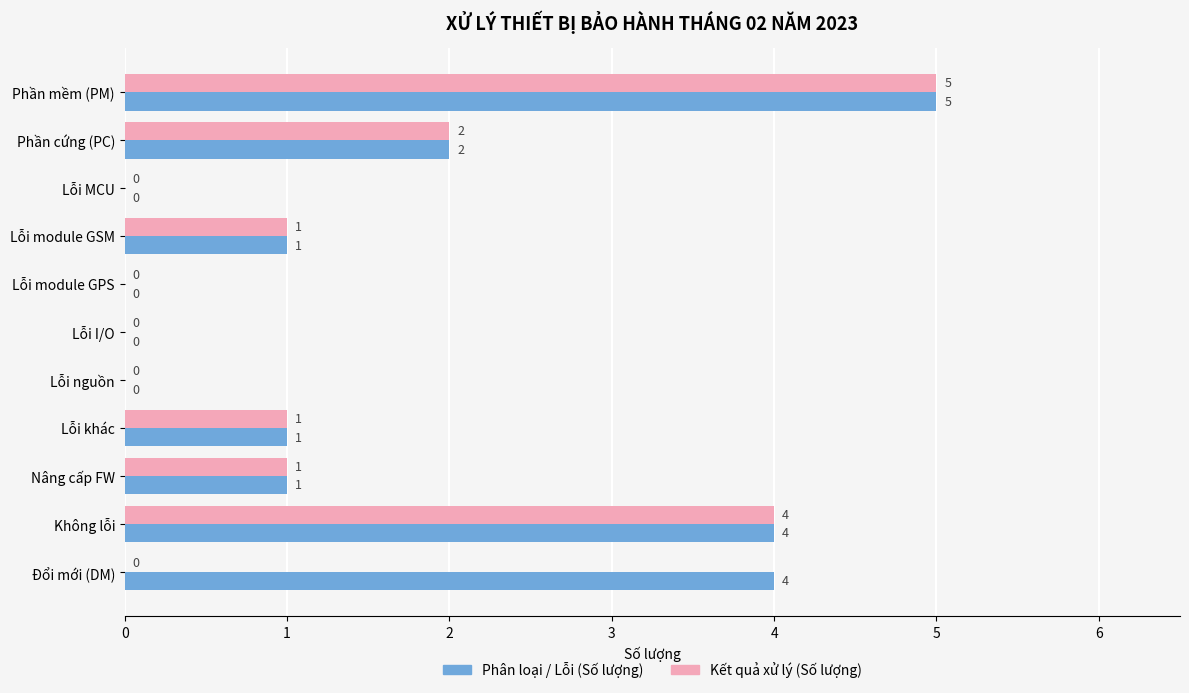

At which category does the chart reach its peak across all series?

Phần mềm (PM)